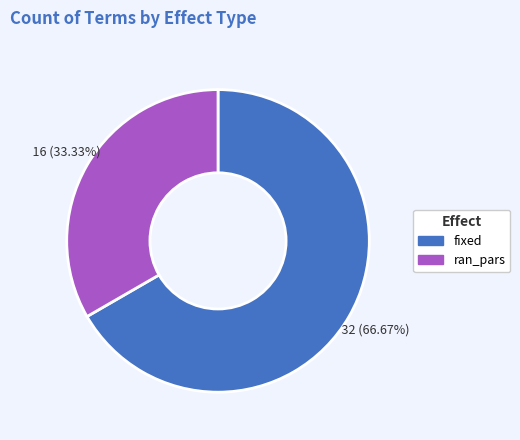

Approximately how many times larger is the value at fixed compared to ran_pars?

2.0